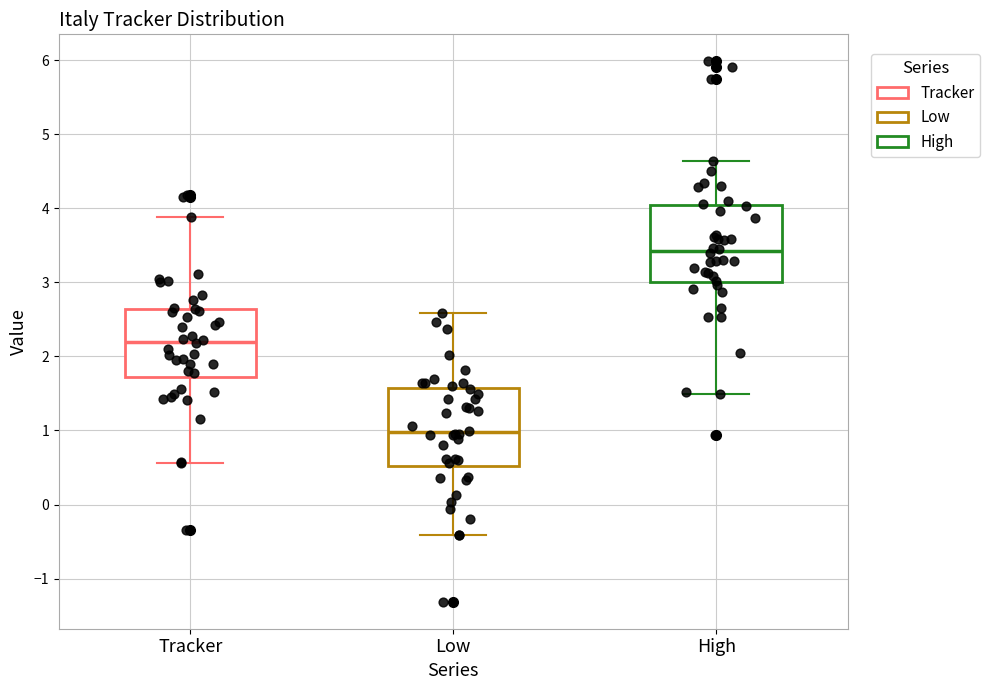

Where is the upper edge of the box for High on the y-axis? The values are not printed on the chart, so give them approximately, as read against the axis.

4.0